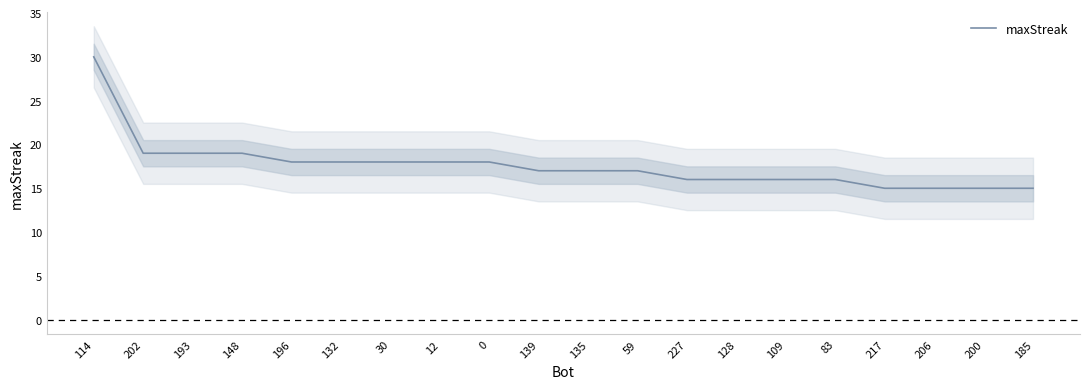

True or false: there are more than 0 points higher than both neighbors.

False